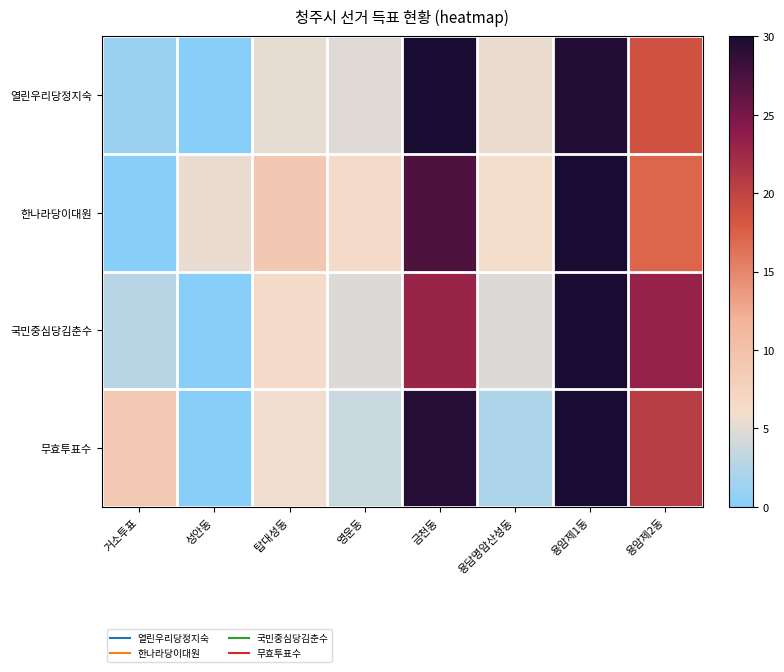

Reading right to left, list all the values displayed in this chart.

열린우리당정지숙: 용암제2동=18.7	용암제1동=29.5	용담명암산성동=5.5	금천동=30.0	영운동=4.9	탑대성동=5.4	성안동=0.0	거소투표=1.1
한나라당이대원: 용암제2동=17.2	용암제1동=30.0	용담명암산성동=6.1	금천동=27.3	영운동=6.5	탑대성동=9.0	성안동=5.5	거소투표=0.0
국민중심당김춘수: 용암제2동=23.2	용암제1동=30.0	용담명암산성동=4.6	금천동=22.9	영운동=4.7	탑대성동=6.5	성안동=0.0	거소투표=2.8
무효투표수: 용암제2동=20.5	용암제1동=30.0	용담명암산성동=2.1	금천동=29.4	영운동=3.7	탑대성동=5.8	성안동=0.0	거소투표=8.9